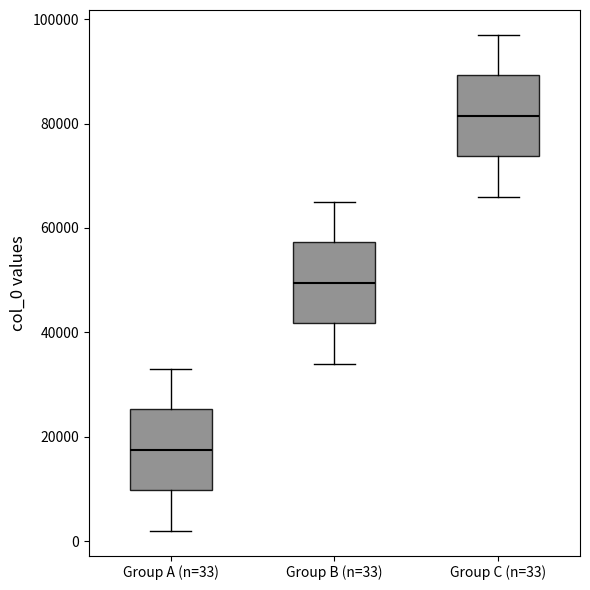

Which box has the lowest median line?

Group A (n=33)